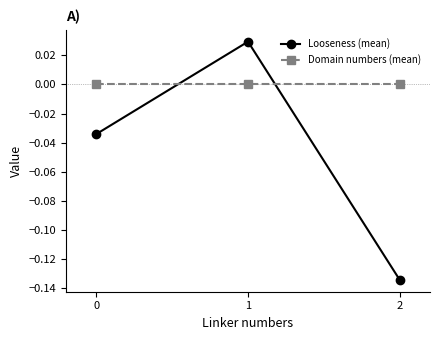

Rank the series by their average value, from highest to lowest.

Domain numbers (mean), Looseness (mean)